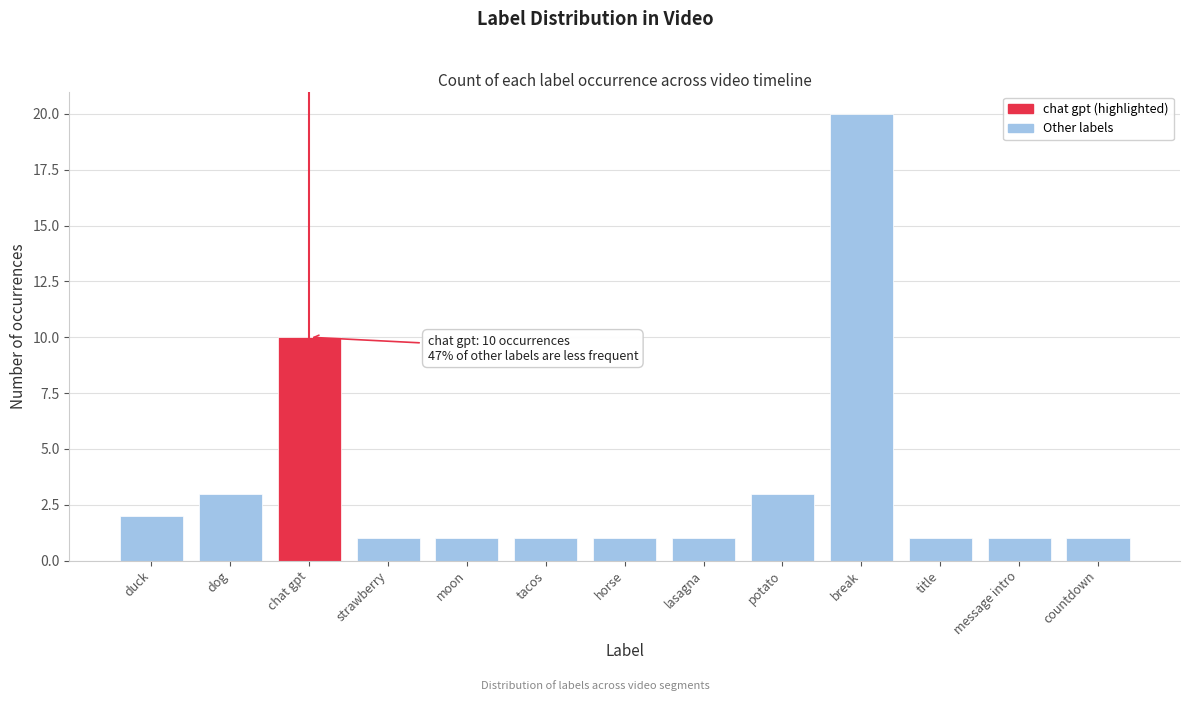

Reading left to right, extract all data points from this chart.

2	3	10	1	1	1	1	1	3	20	1	1	1